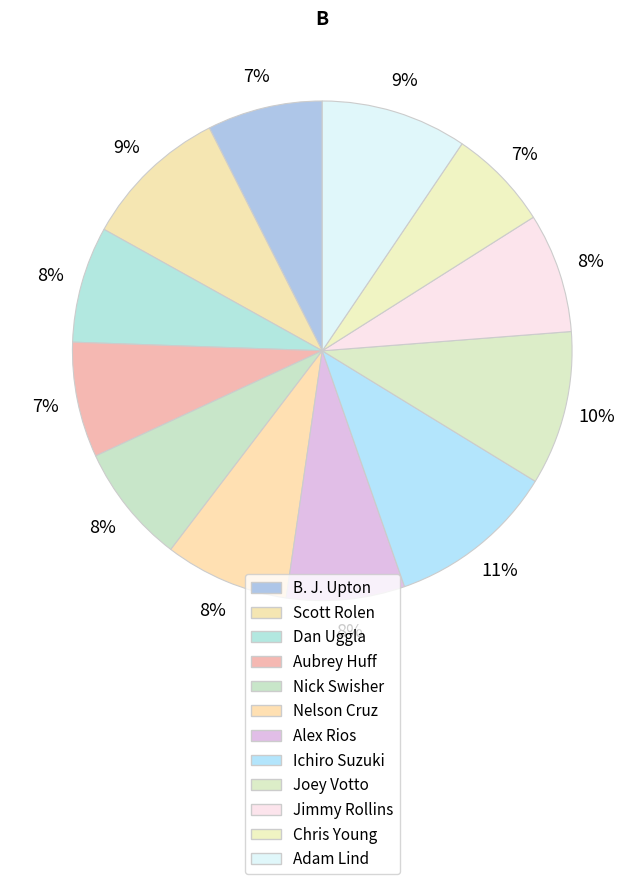

To the nearest percent, what is the difference between the B. J. Upton and Nelson Cruz slice percentages?

1%